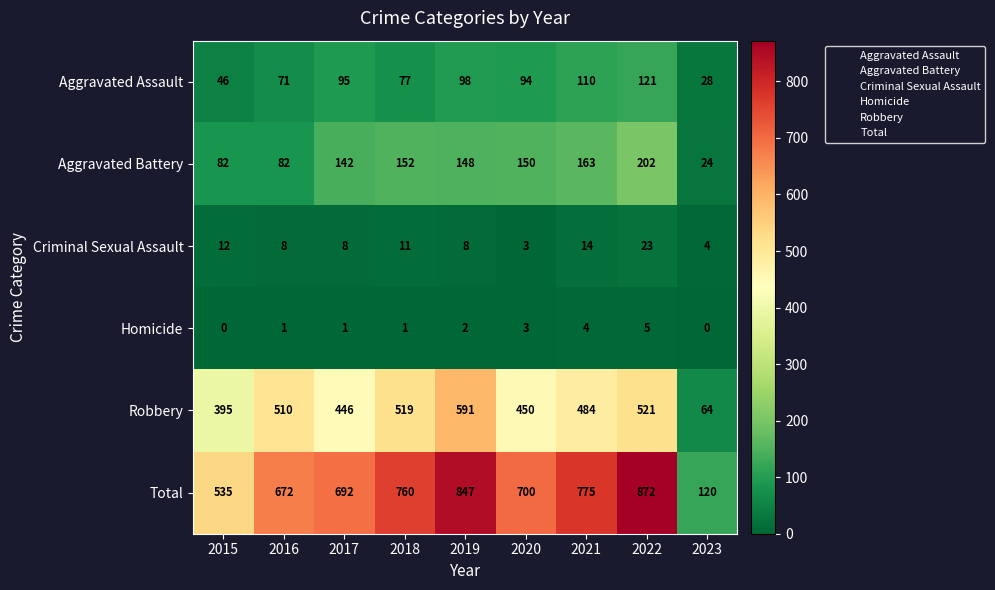

True or false: Criminal Sexual Assault has a value of 1 at 2023.

False